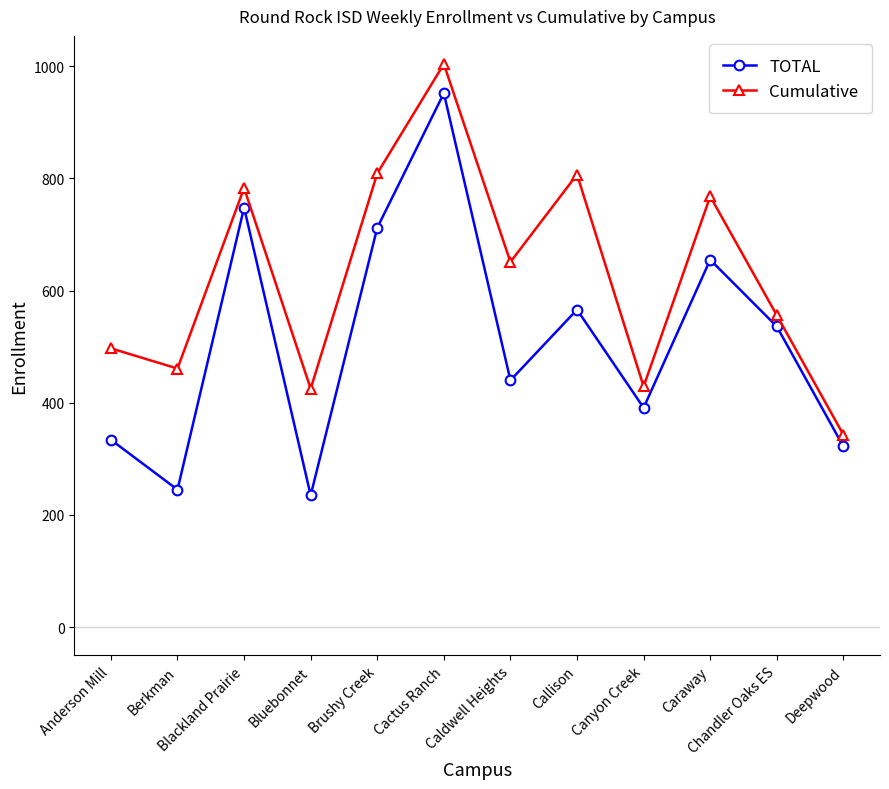

The TOTAL series shows 530 at Anderson Mill. True or false?

False